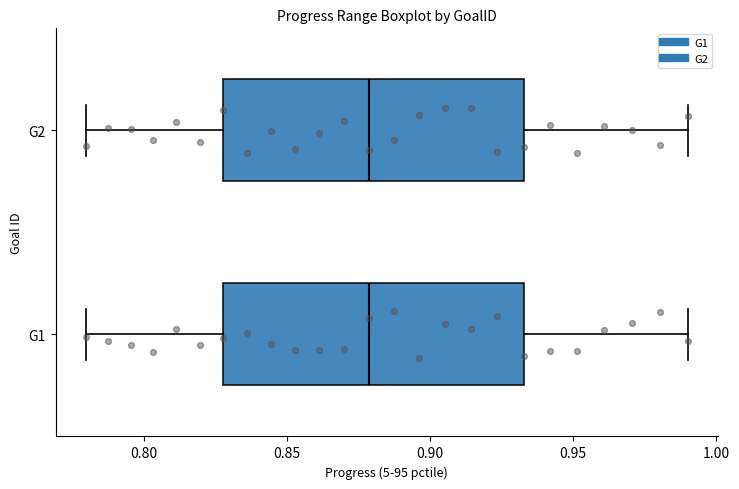

Where does the left whisker of the box for G2 end on the x-axis? The values are not printed on the chart, so give them approximately, as read against the axis.

0.780